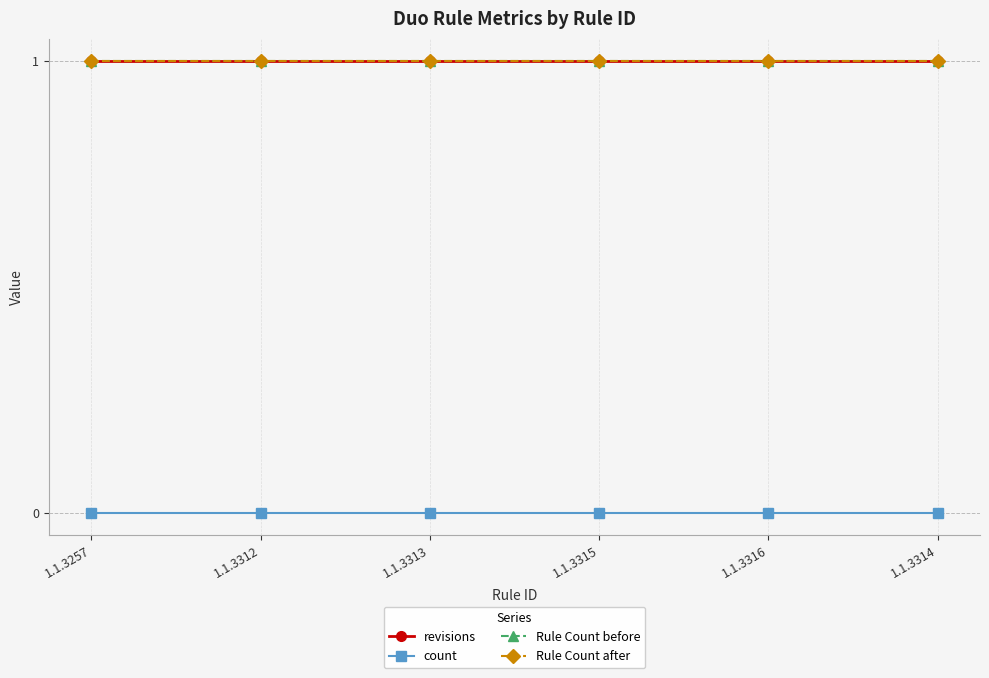

At which category is the sum across all series the highest?

1.1.3257